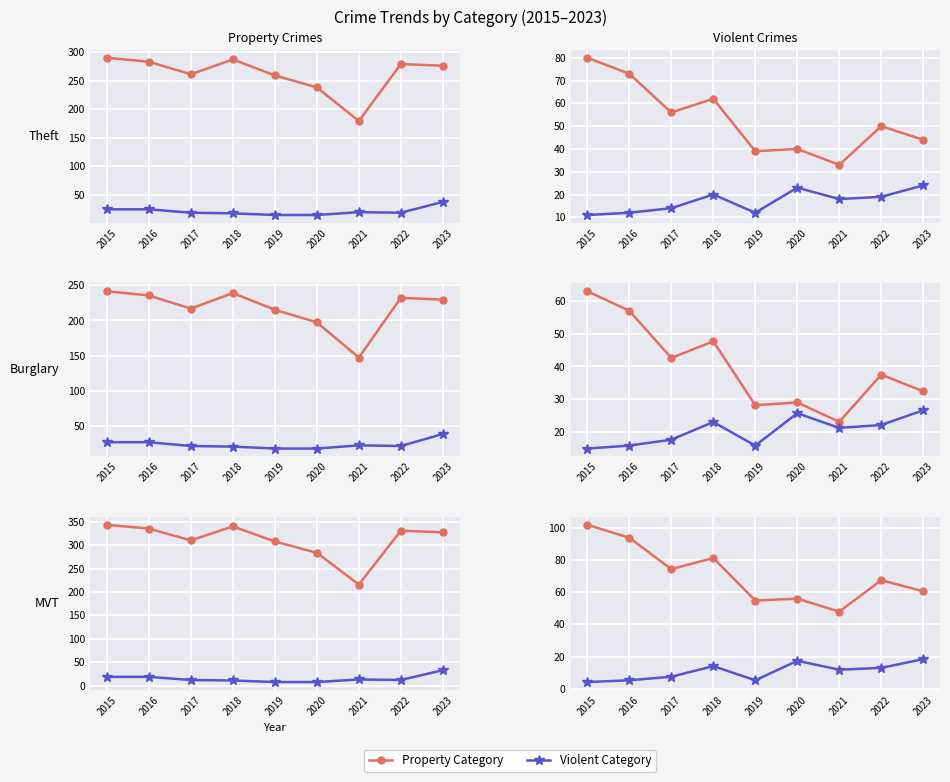

List the labels in order of Aggravated Assault value, largest first.

2023, 2020, 2018, 2022, 2021, 2017, 2016, 2019, 2015